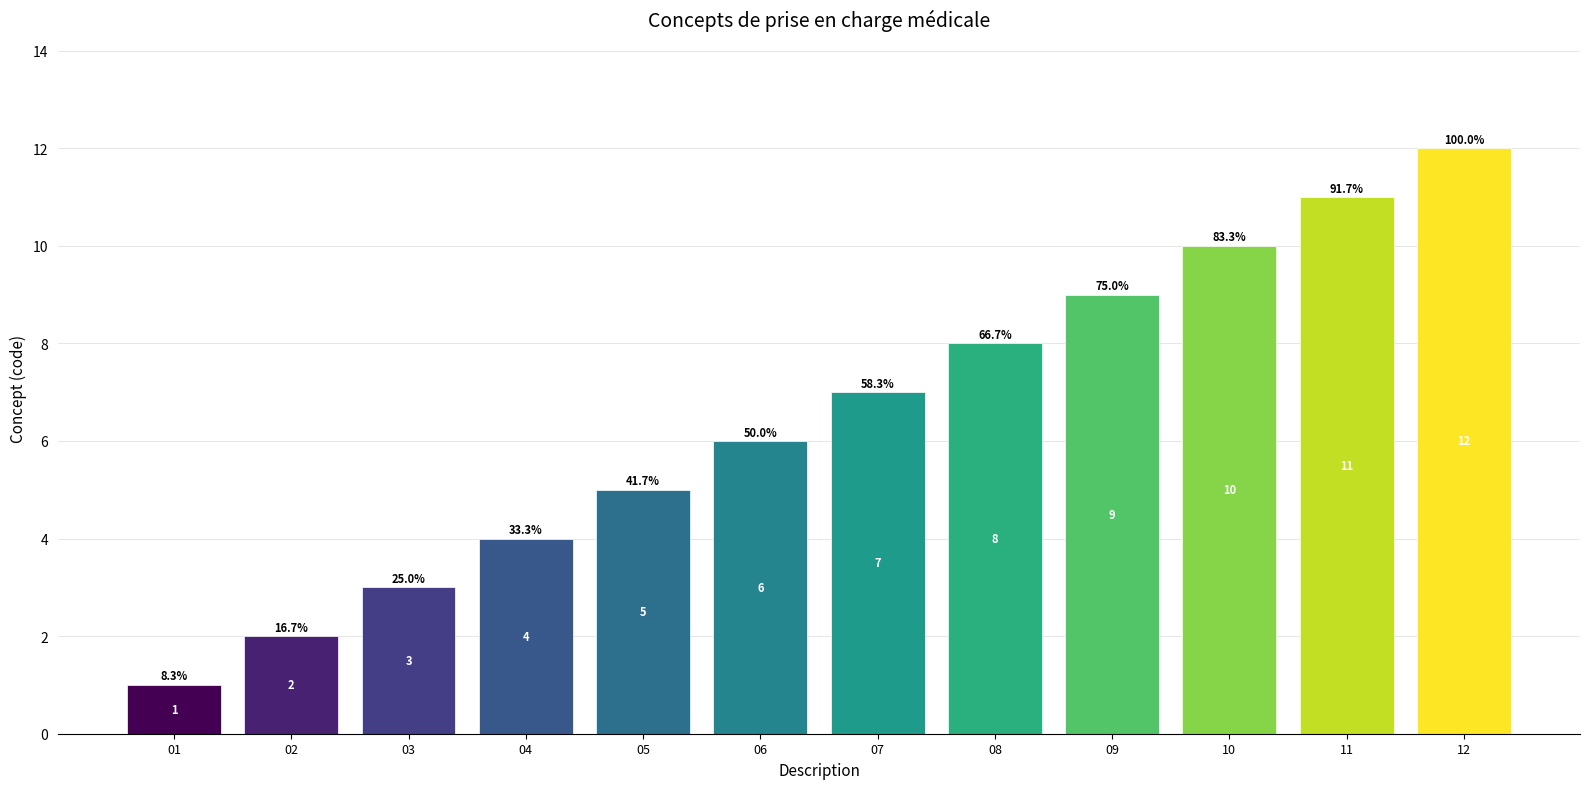

What is the sum of the values at 12 and 03?

15